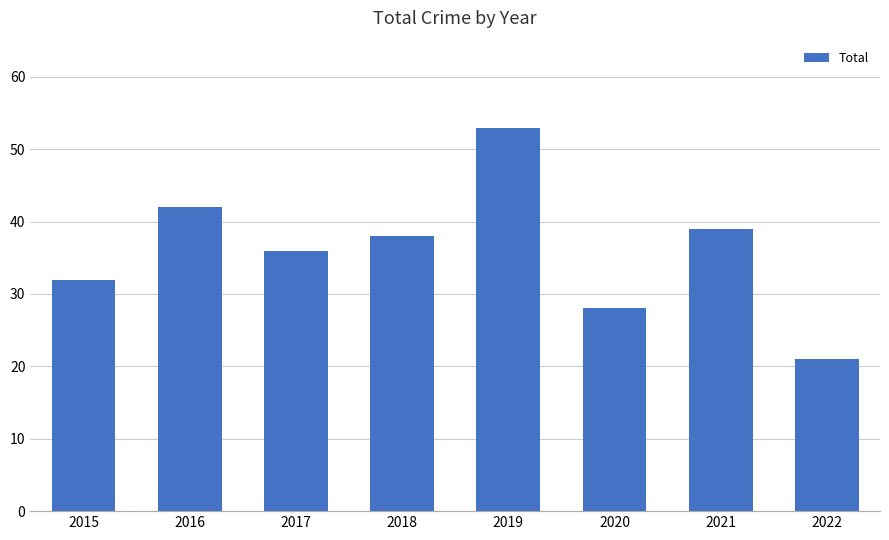

Rank the categories by value from highest to lowest.

2019, 2016, 2021, 2018, 2017, 2015, 2020, 2022